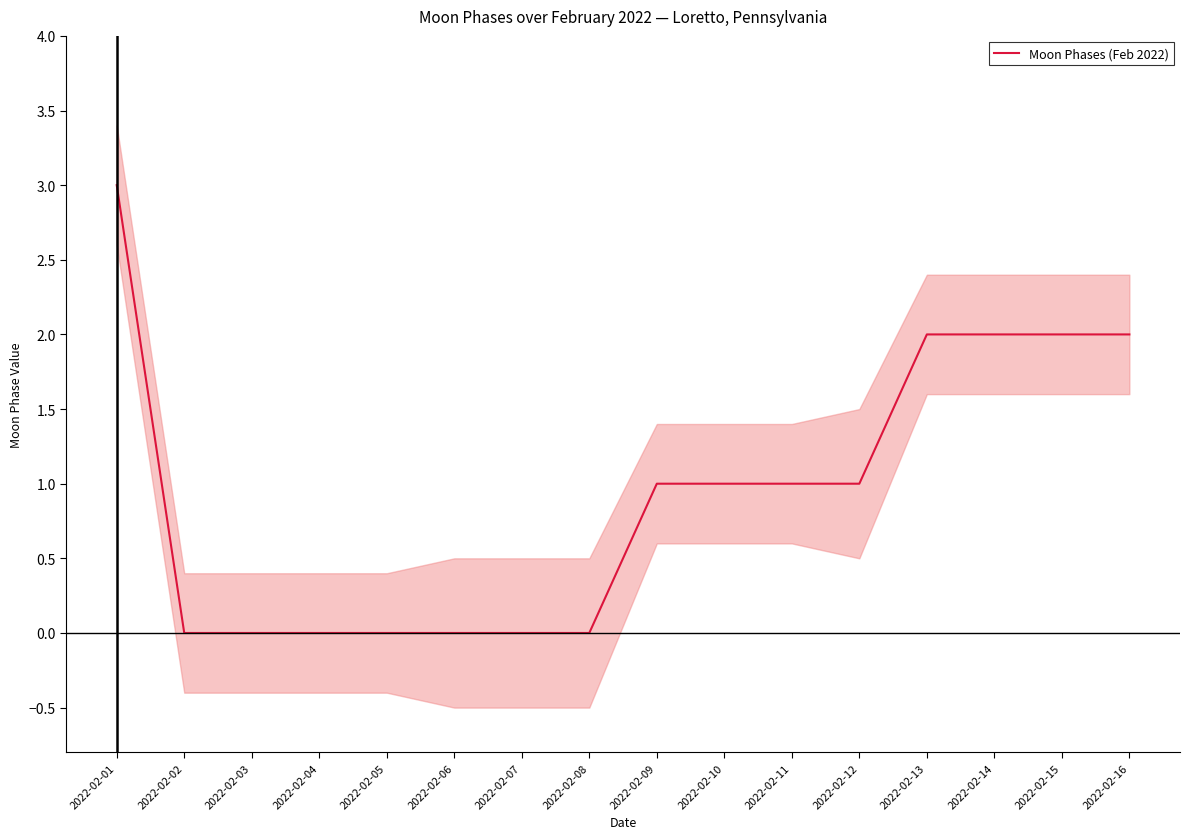

What is the sum of all values?

15